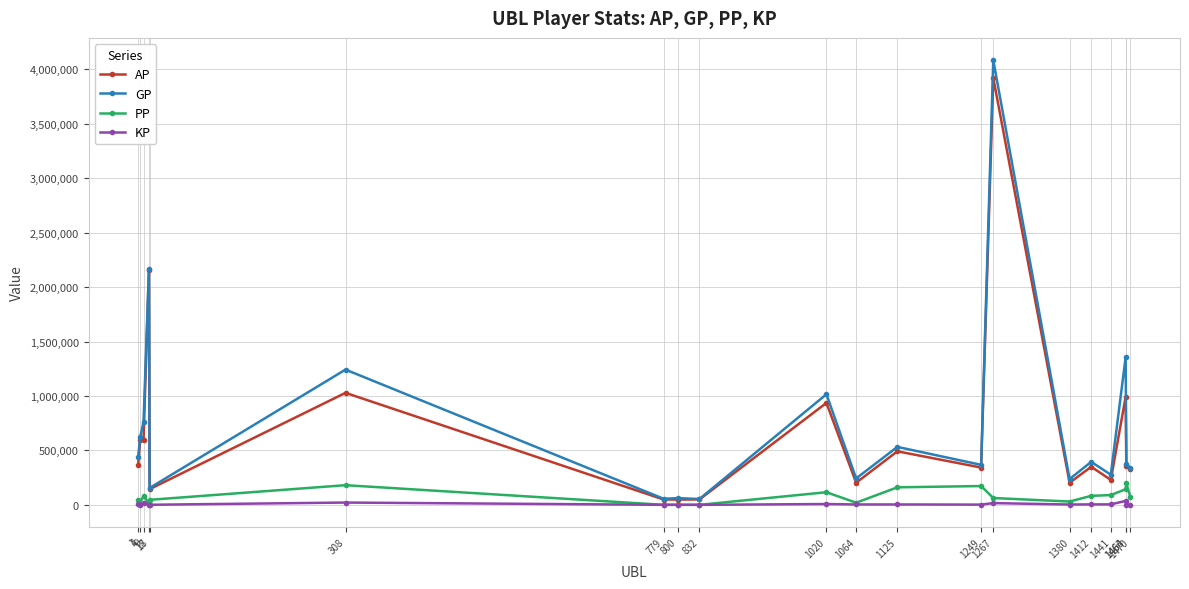

Count the number of data series in this chart.

4